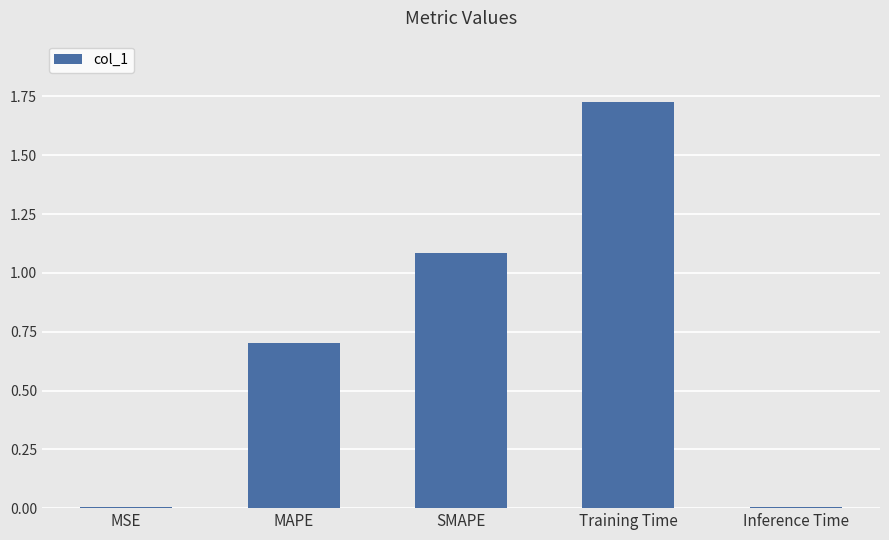

What is the change in value from MAPE to Training Time?

+1.0